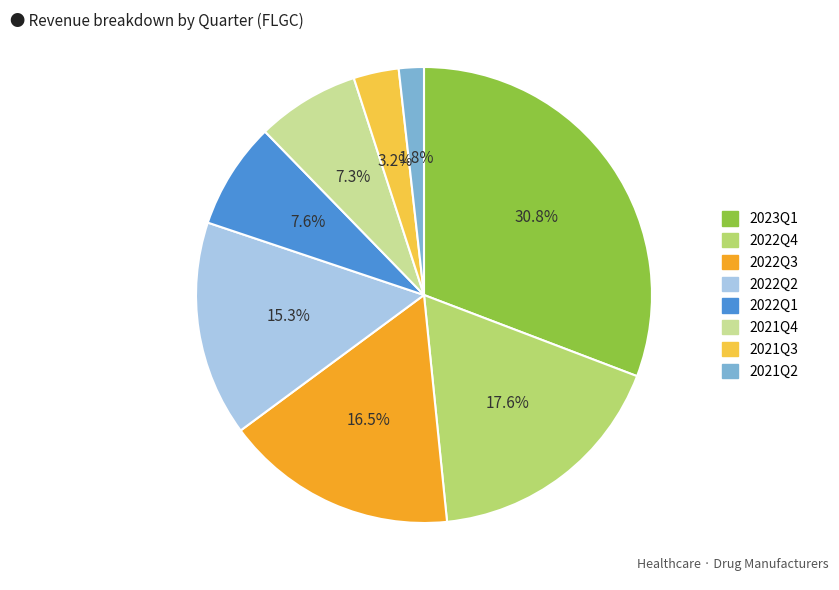

What percentage is the 2021Q4 slice, to the nearest percent?

7%